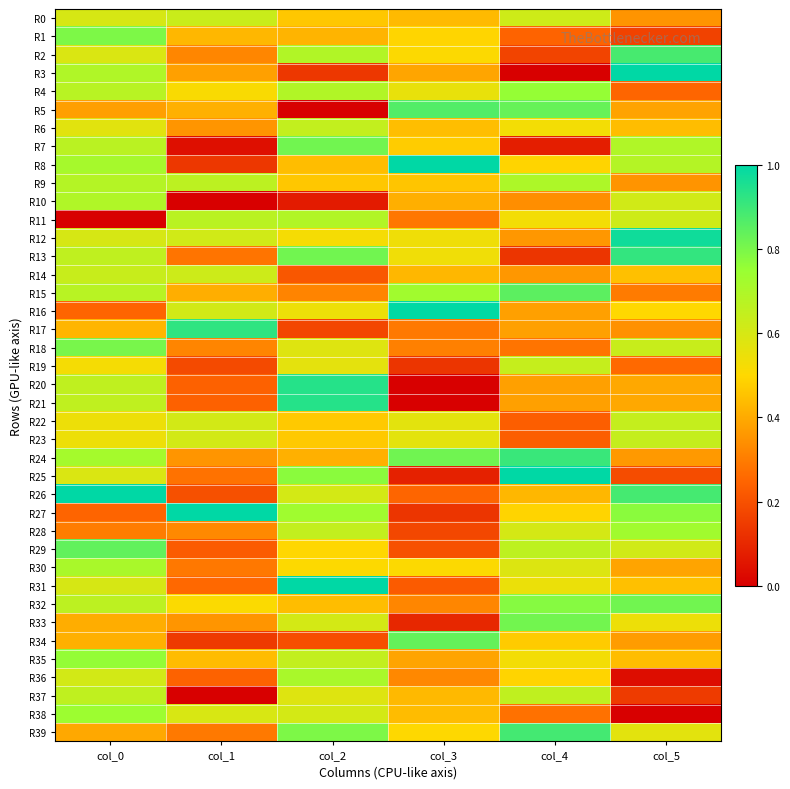

Rank the series at col_1 from lowest to highest value.

R10, R37, R7, R8, R34, R19, R26, R29, R20, R21, R36, R31, R25, R13, R30, R39, R18, R2, R28, R6, R24, R33, R3, R15, R5, R1, R35, R32, R4, R38, R22, R23, R16, R12, R14, R0, R9, R11, R17, R27